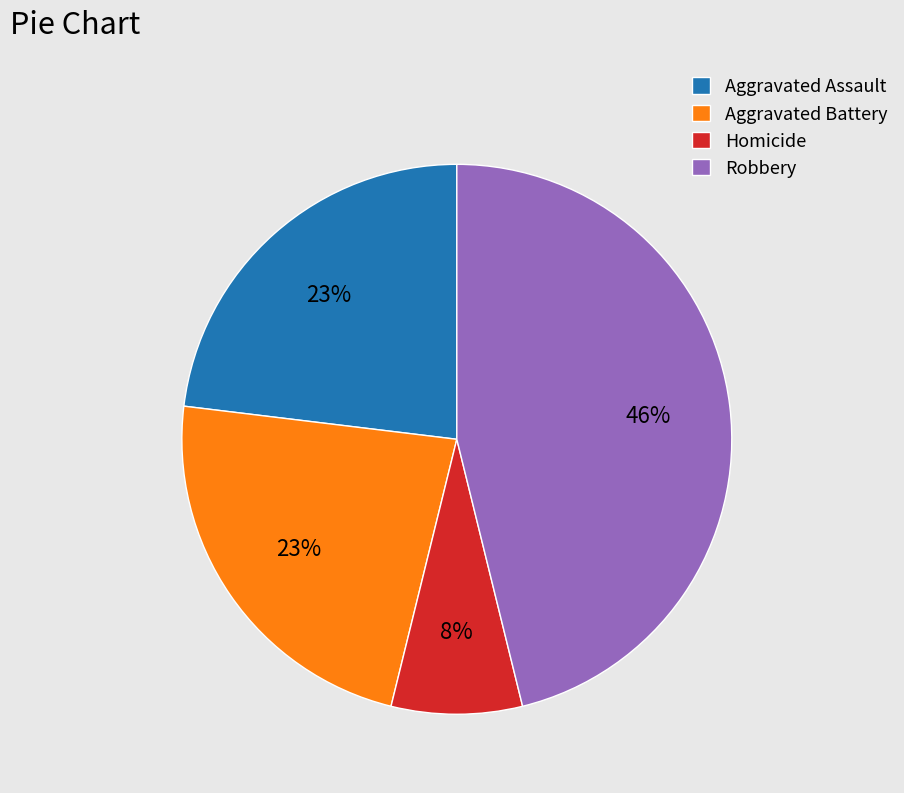

Which category has the biggest portion of the pie?

Robbery